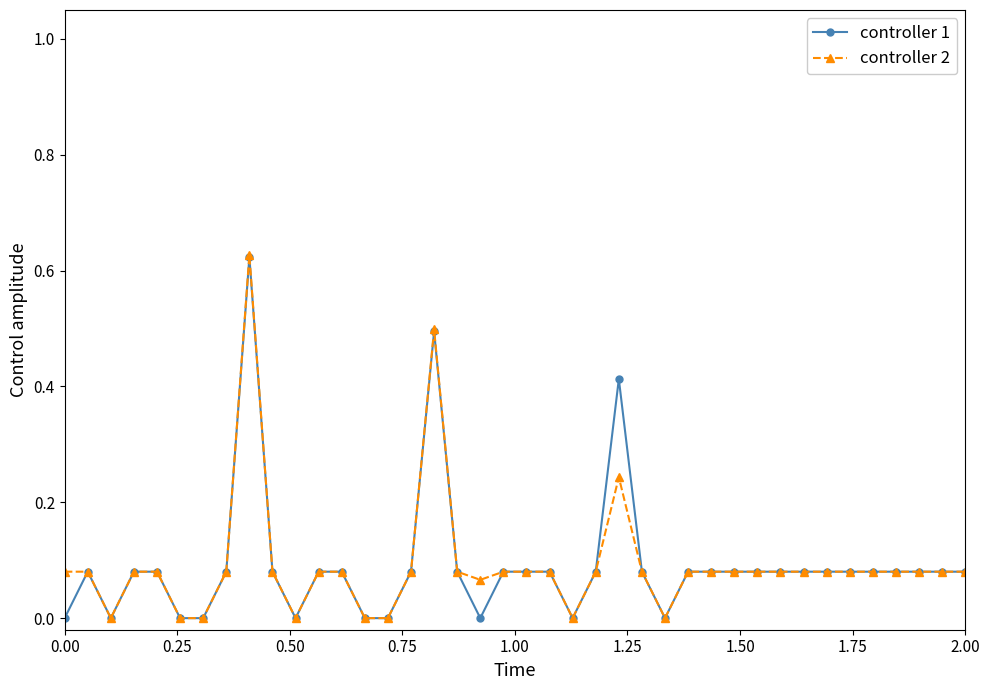

True or false: controller 1 has more than 1 interior local peaks.

True